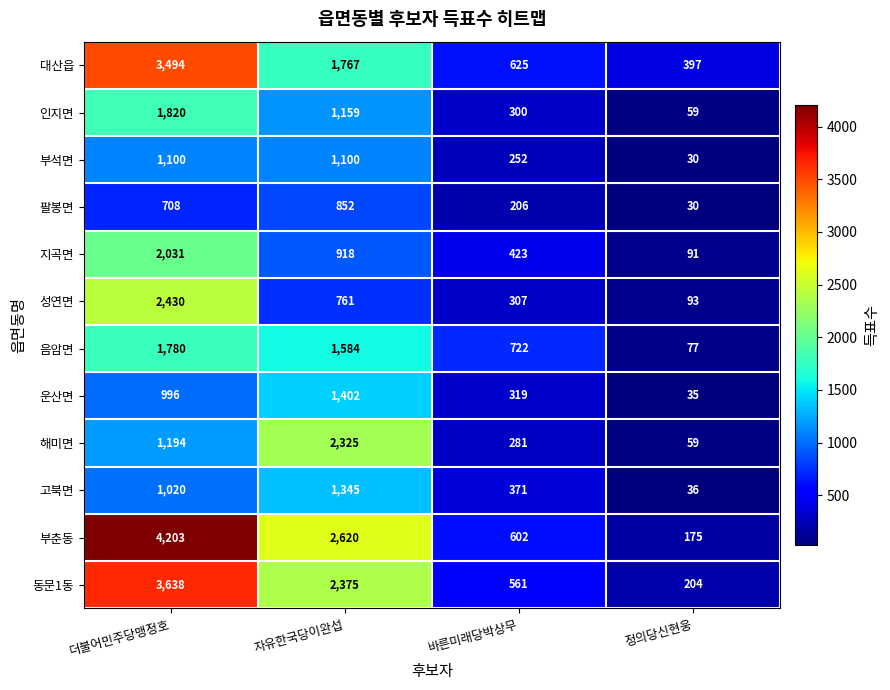

At which category is the sum across all series the highest?

더불어민주당맹정호